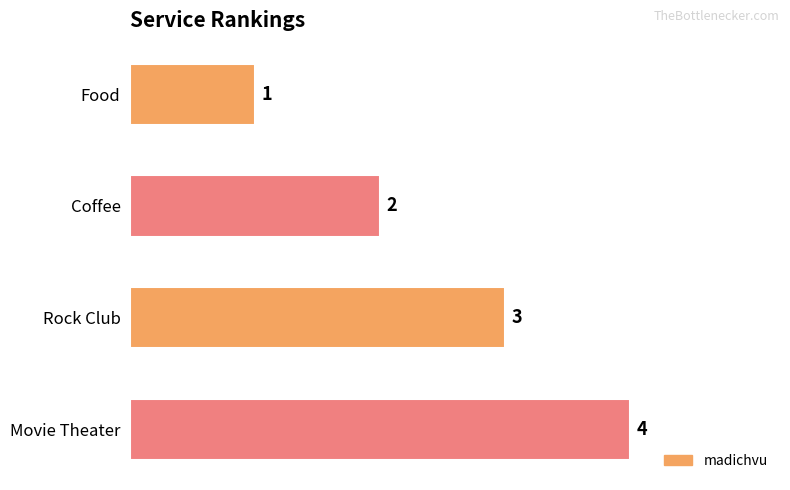

List the labels in order of value, largest first.

Movie Theater, Rock Club, Coffee, Food